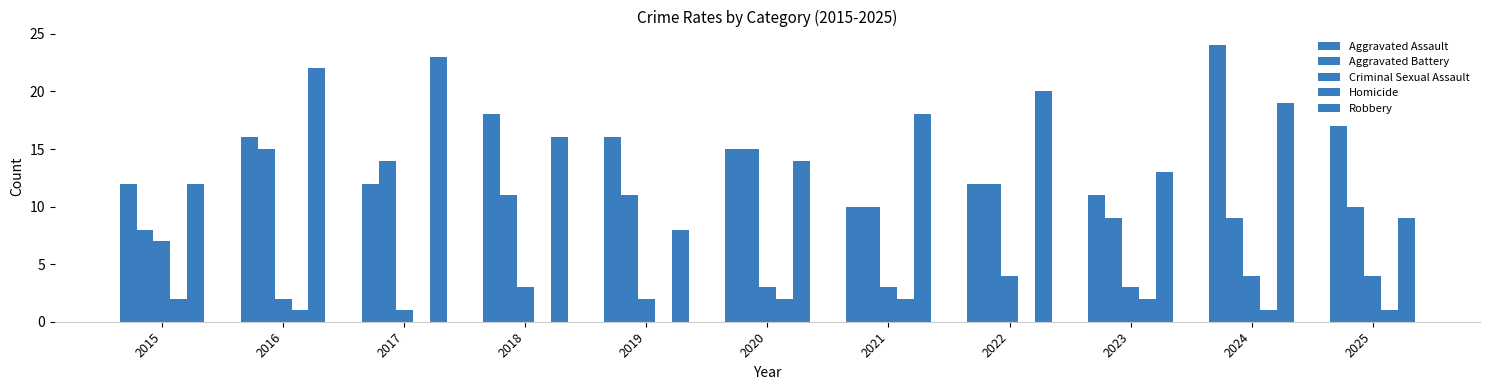

What is the difference between the Aggravated Battery values at 2015 and 2022?

4